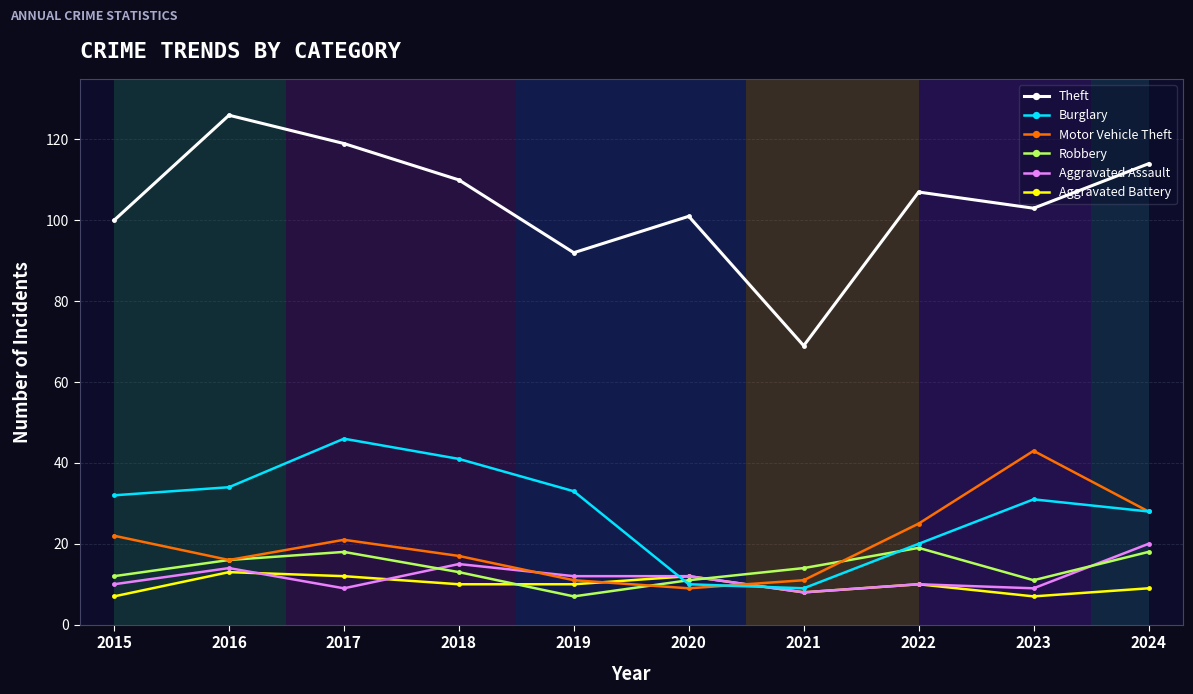

At which label does Motor Vehicle Theft reach its minimum?

2020